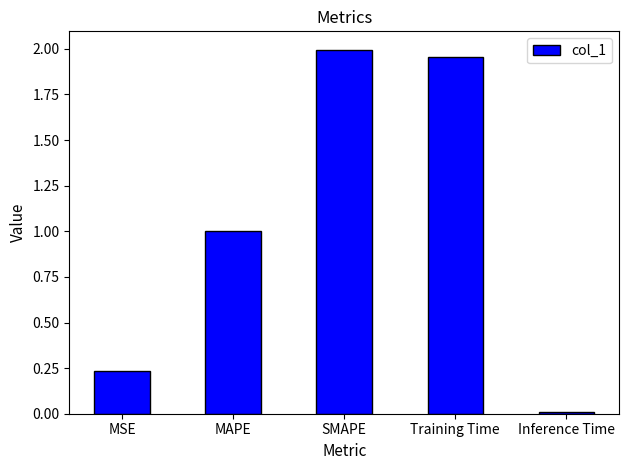

Rank the categories by value from lowest to highest.

Inference Time, MSE, MAPE, Training Time, SMAPE